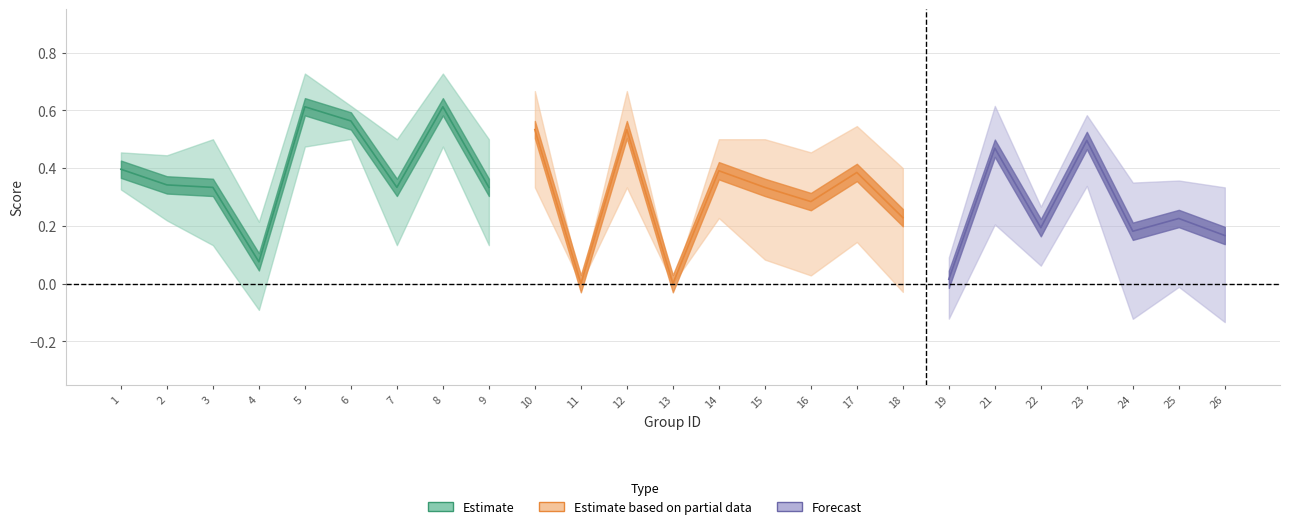

What is the average value of the f1 series?

0.3